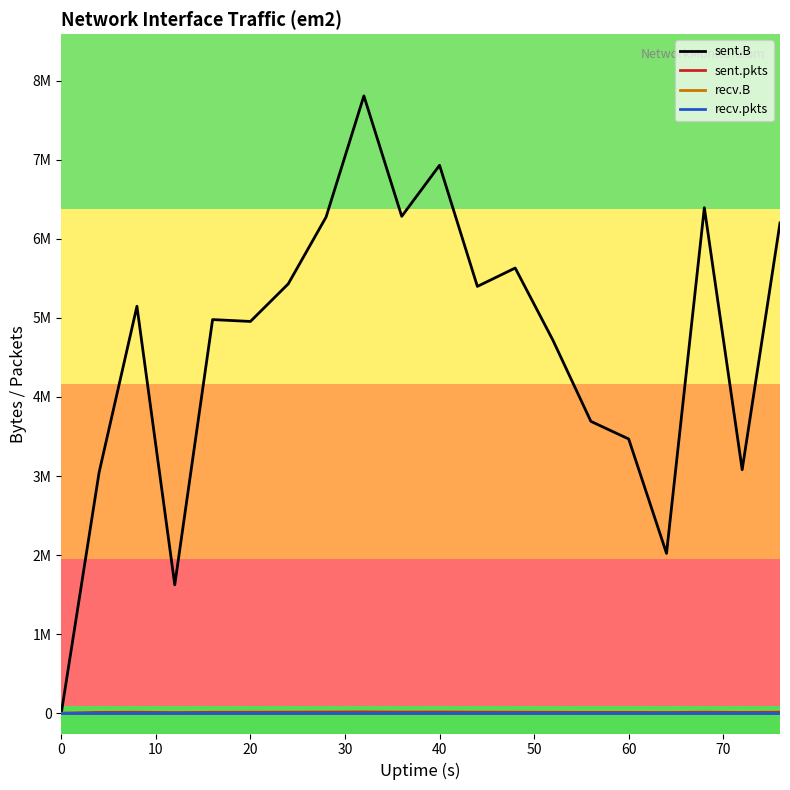

Does the chart display data point markers on the line(s)?

No